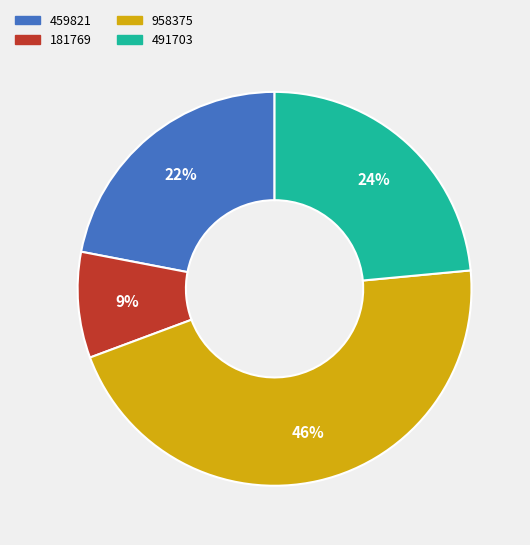

Combined, do 459821 and 958375 account for over 50%?

Yes